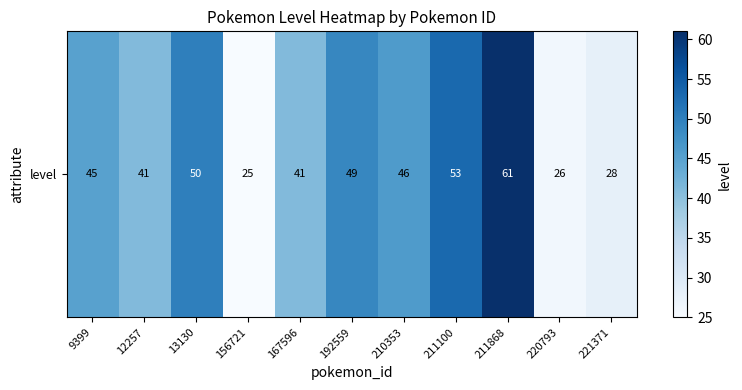

Which label corresponds to the smallest value in the chart?

156721